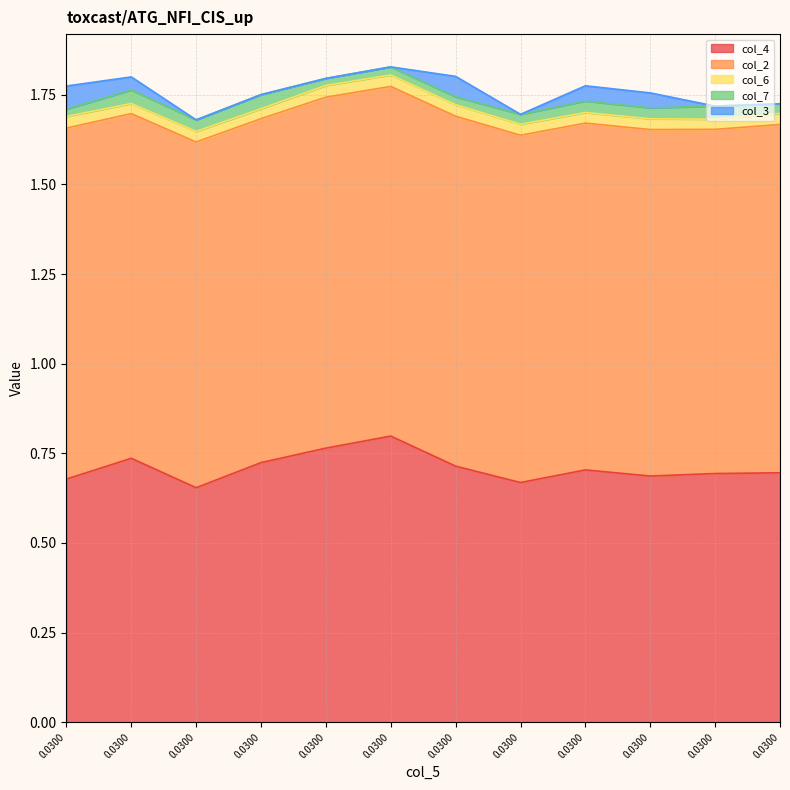

The value of col_2 at 0 is 1.0. True or false?

True